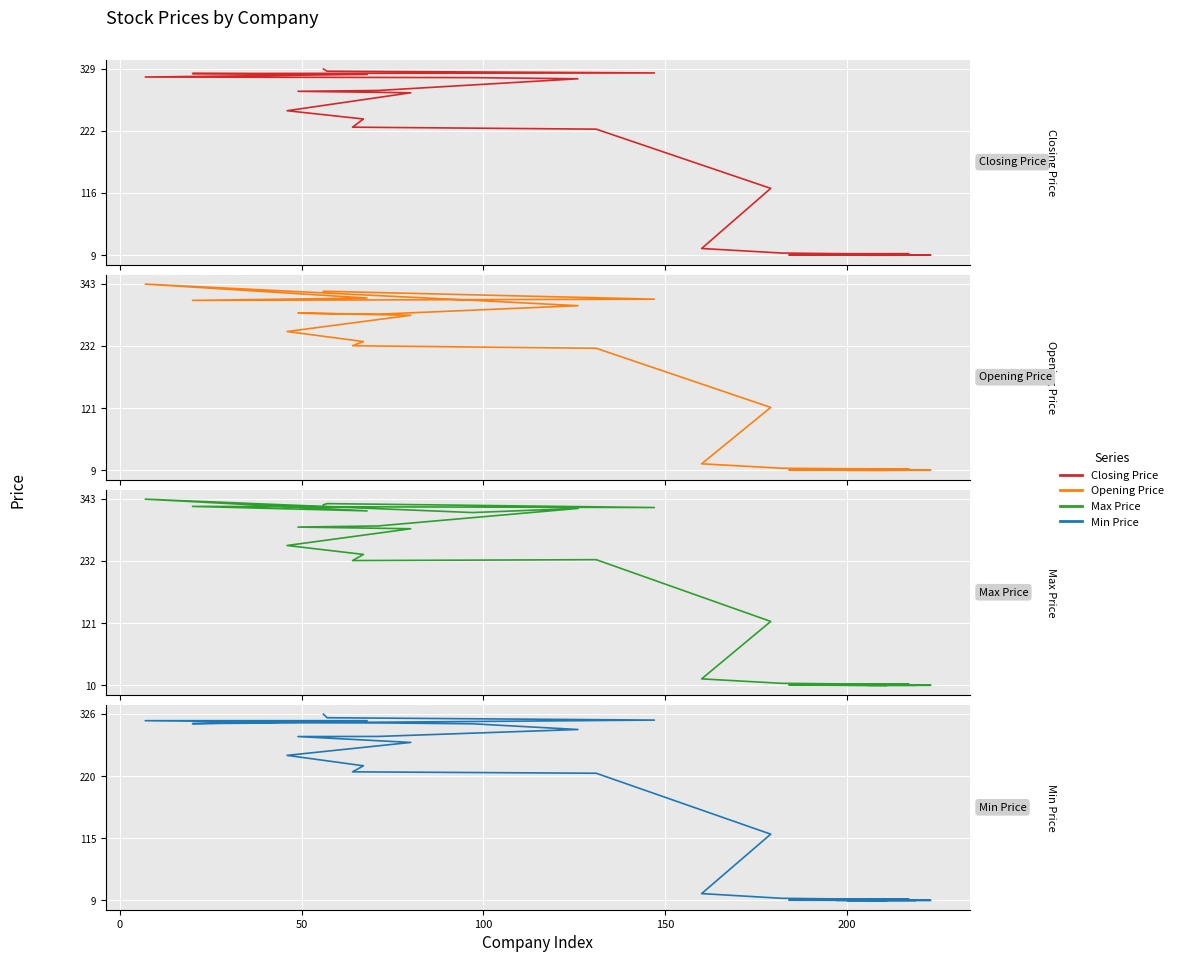

Reading right to left, what are all the values shown in this chart?

Closing Price: 328.7	325.0	322.0	321.0	319.5	315.0	314.0	312.0	291.9	290.5	288.0	257.2	243.0	229.0	225.6	124.0	20.9	13.1	12.0	11.9	11.6	11.6	11.2	10.8	10.7	10.7	10.7	10.7	10.5	10.0	10.0	9.8	9.7	9.7	9.6	9.6	9.5	9.5	9.5	9.4
Opening Price: 330.0	330.0	316.0	313.8	318.0	343.0	314.0	304.3	289.0	291.0	287.1	258.0	240.0	232.5	228.0	122.0	20.9	13.0	12.1	11.9	11.6	11.5	11.1	10.9	10.8	10.7	10.5	10.5	10.7	10.1	9.7	10.2	9.9	9.6	9.6	9.3	9.4	9.6	9.4	9.4
Max Price: 333.0	335.0	328.0	330.0	322.0	343.0	319.0	326.4	295.0	293.0	290.0	260.0	244.0	233.0	234.6	124.0	21.1	13.1	12.1	12.0	11.6	11.6	11.3	10.9	10.9	10.8	10.7	10.8	10.9	10.1	10.1	10.2	10.0	9.7	9.7	9.8	9.5	9.8	9.7	9.5
Min Price: 326.0	320.0	316.0	310.0	315.0	315.0	309.7	300.0	288.2	288.0	278.0	256.0	238.3	228.0	225.6	122.0	20.9	12.9	11.7	11.9	11.4	11.5	11.1	10.7	10.6	10.5	10.5	10.5	10.5	9.9	9.7	9.8	9.7	9.5	9.4	9.3	9.4	9.5	9.4	9.3